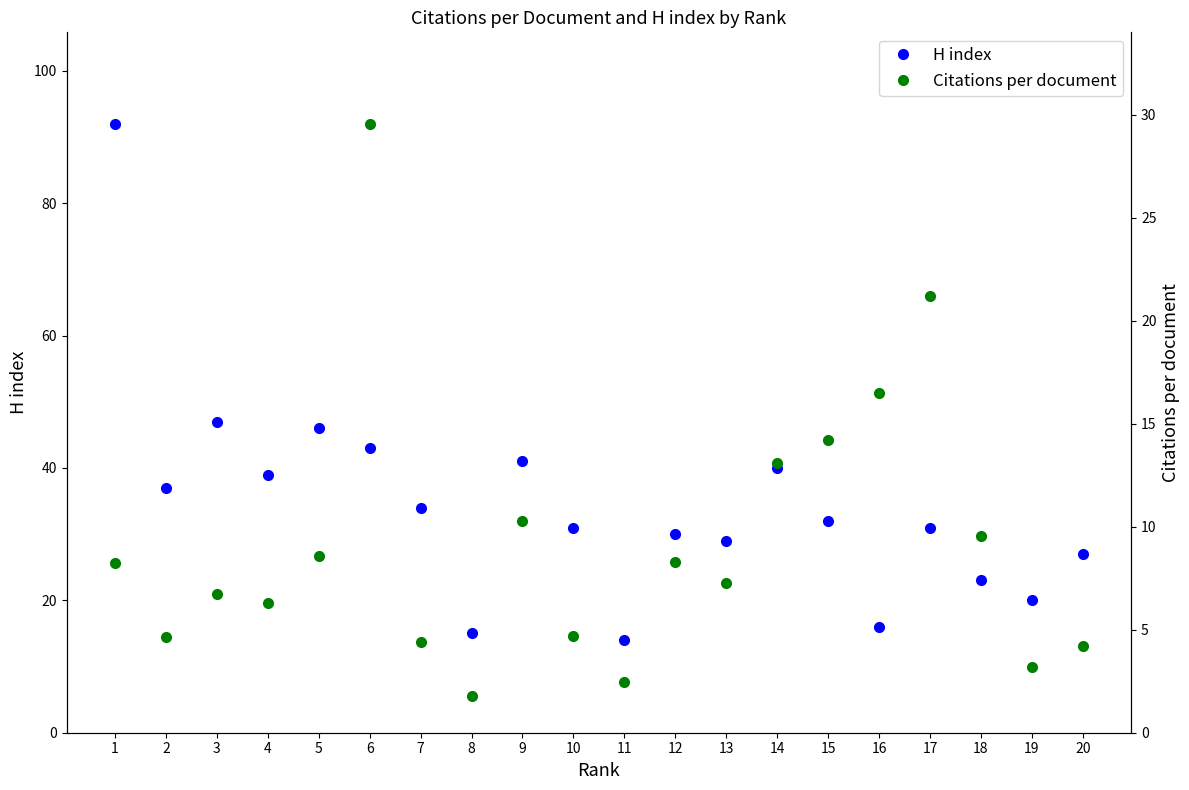

List the series in order of their peak value, lowest first.

Citations per document, H index